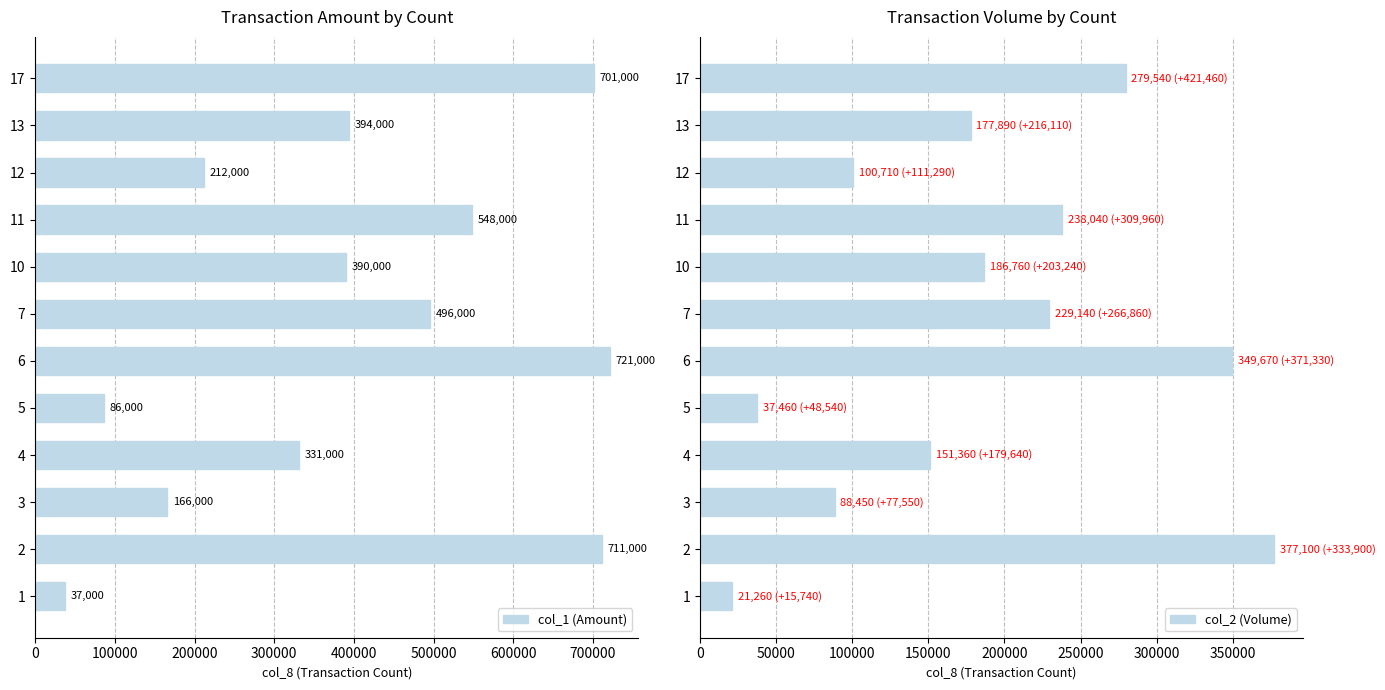

Rank the categories by col_2 (Volume) value from lowest to highest.

1, 5, 3, 12, 4, 13, 10, 7, 11, 17, 6, 2